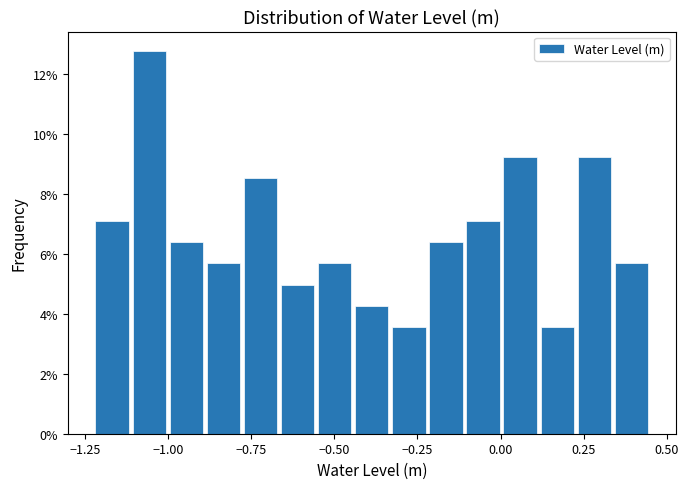

Read against the x-axis, roughly where is the centre of the tallest bar?

-1.05